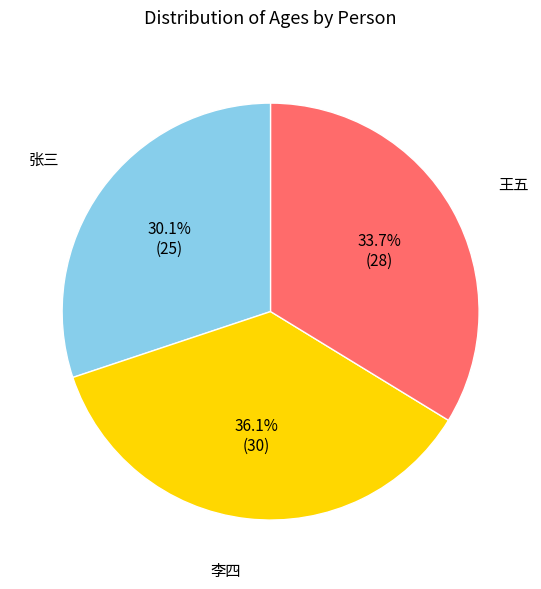

Is there a majority slice in this chart?

No